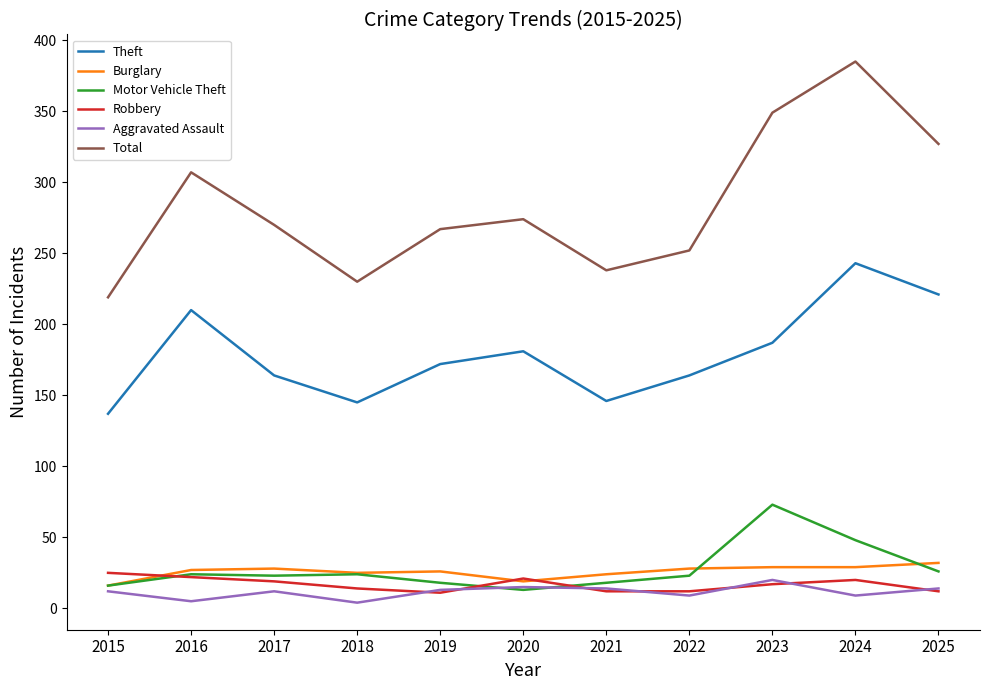

What are all the series names shown in the legend?

Theft, Burglary, Motor Vehicle Theft, Robbery, Aggravated Assault, Total